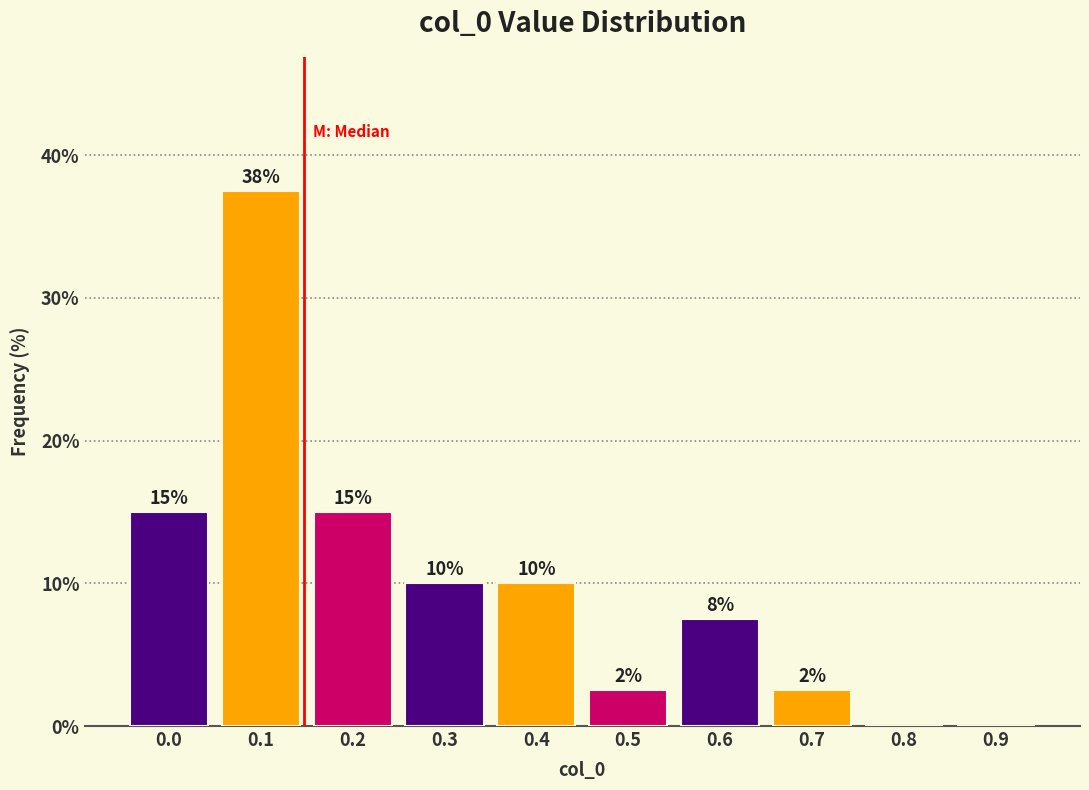

Read the value at 0.6.

7.5